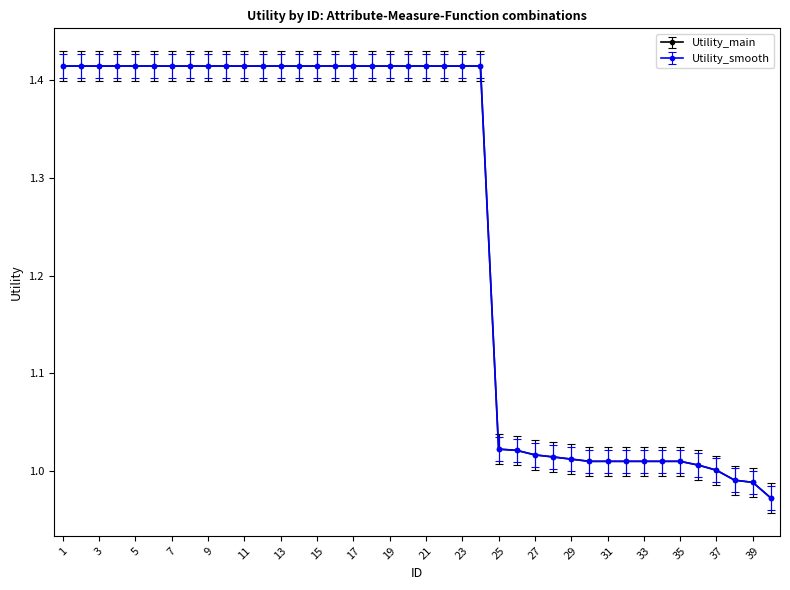

Does the chart have visible grid lines?

No